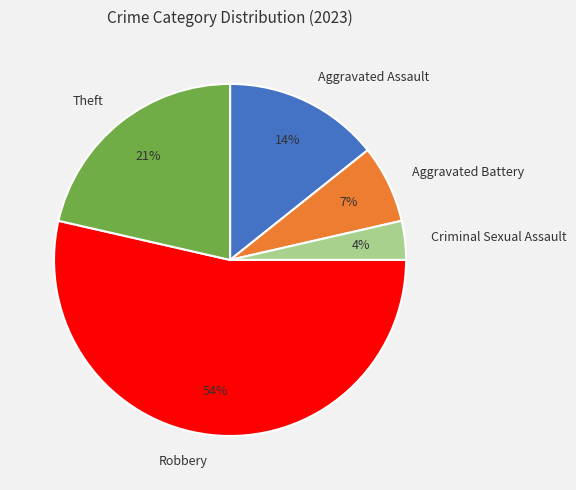

How many segments does this pie chart have?

5